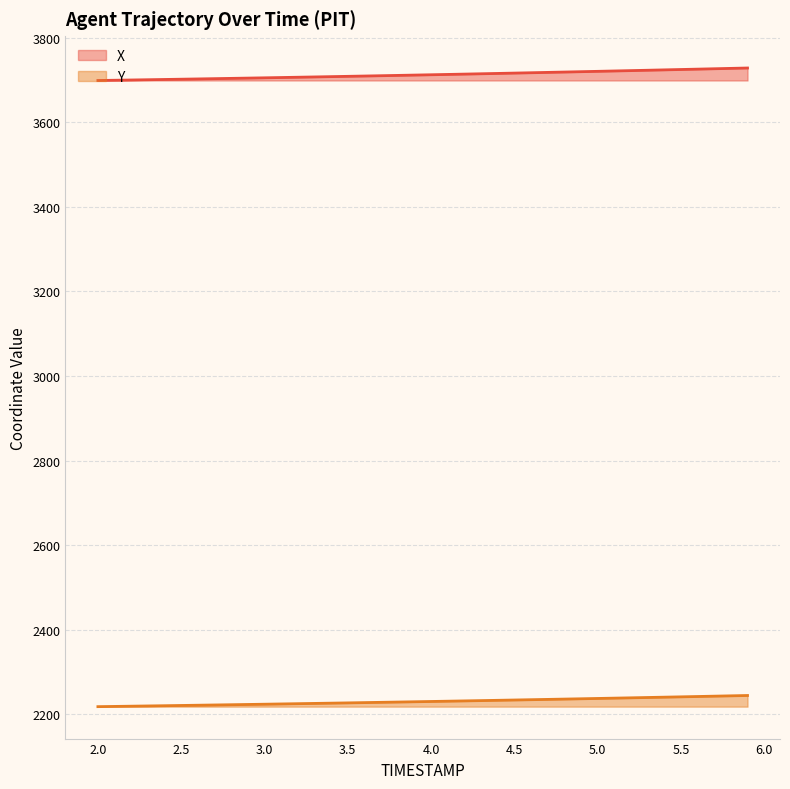

List the series in order of their overall mean, highest first.

X, Y